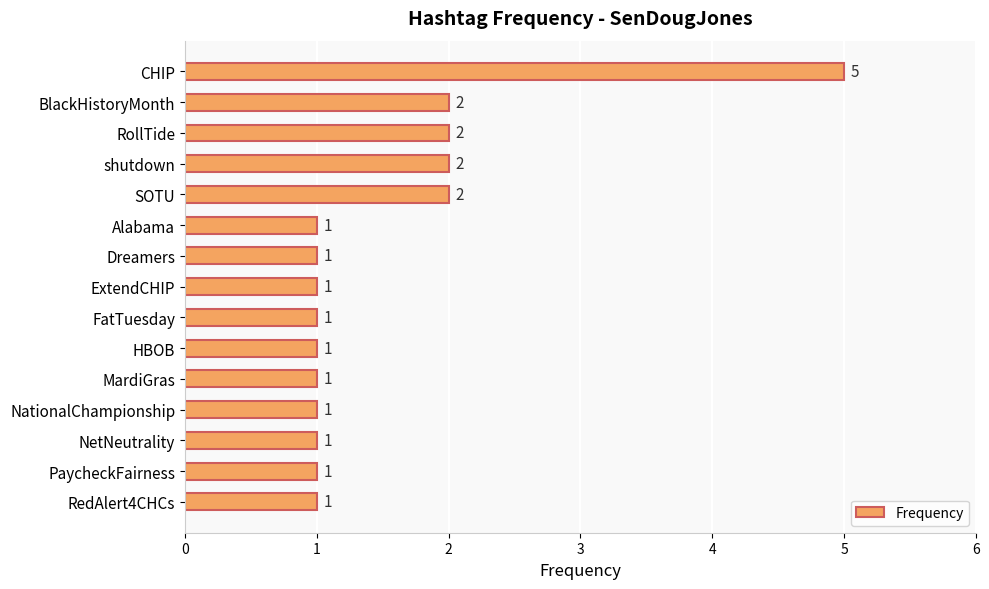

What is the greatest value displayed?

5